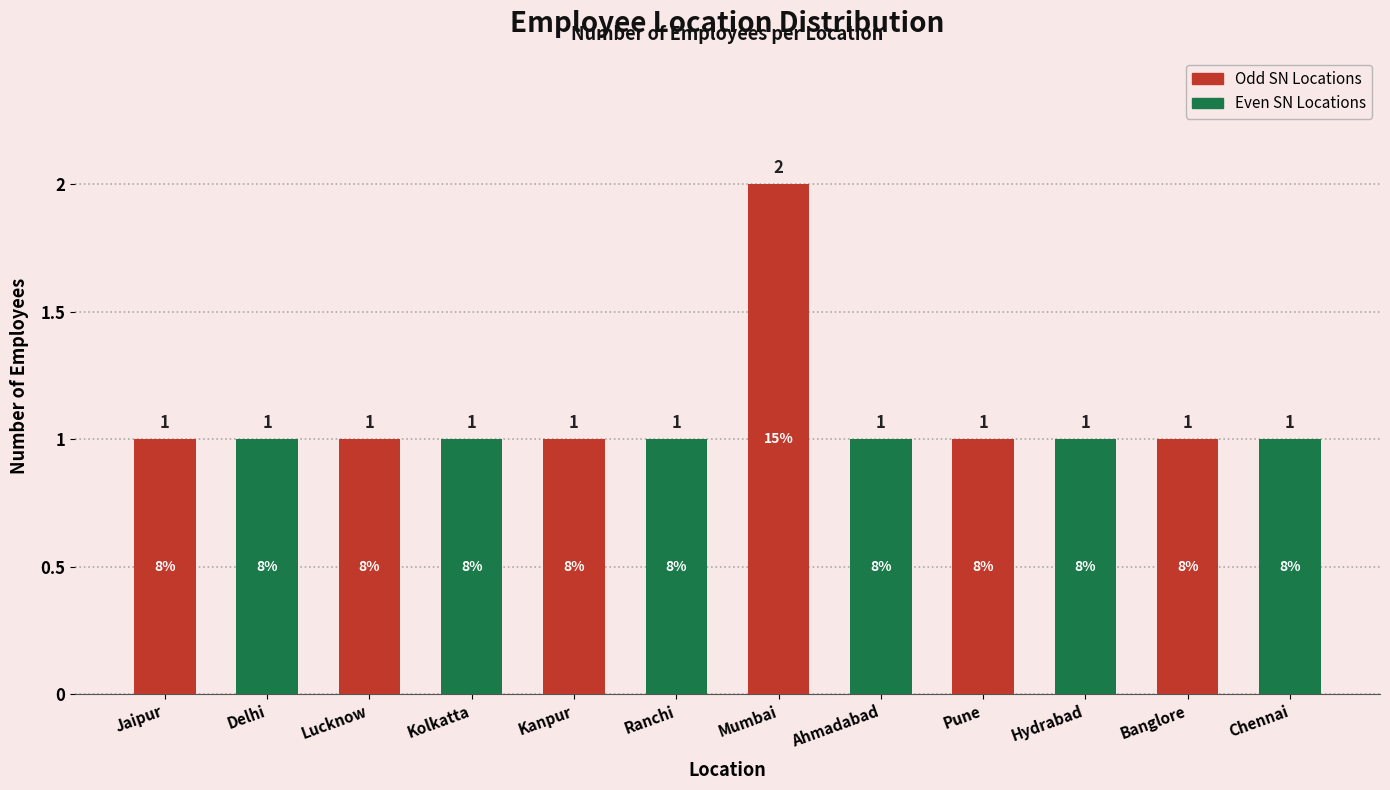

Which label corresponds to the largest value in the chart?

Mumbai